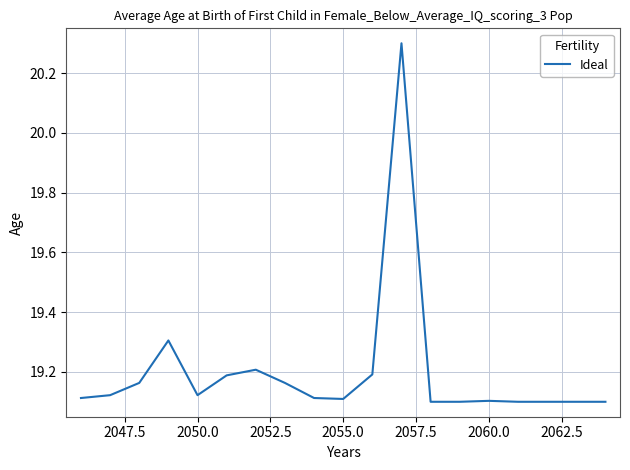

What is the greatest value displayed?

20.3